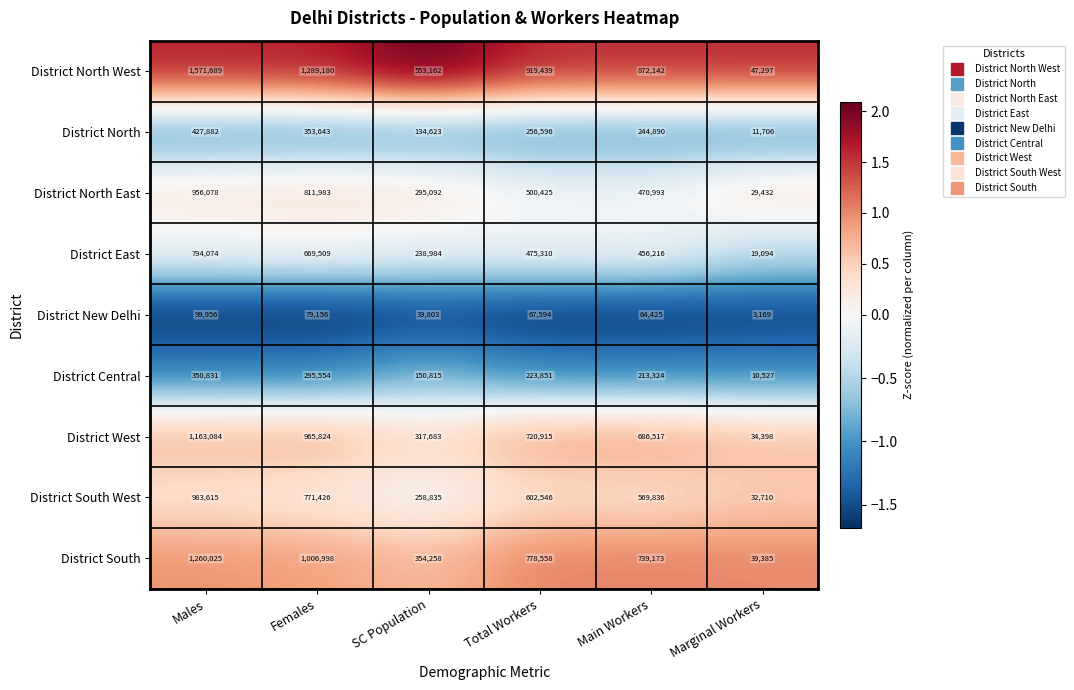

What is the difference between the second highest and minimum values in the District South West series?

738716